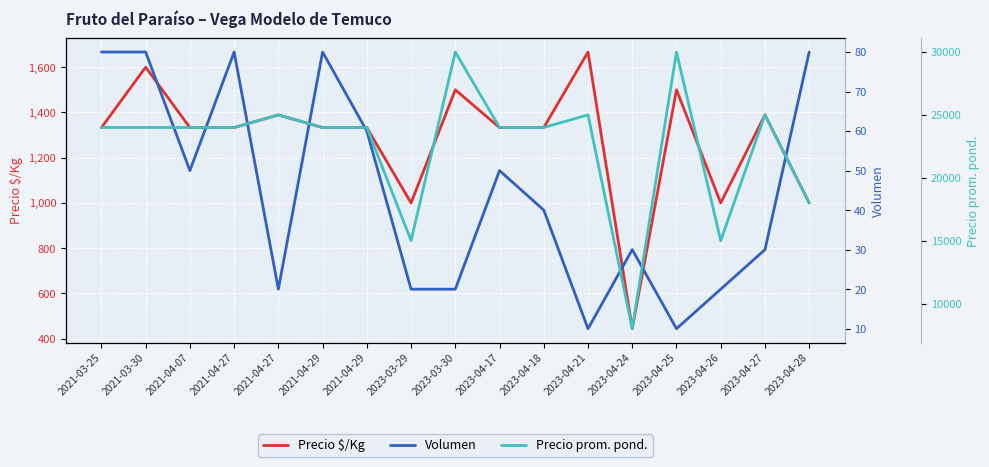

True or false: Precio $/Kg and Precio prom. pond. intersect in this chart.

False